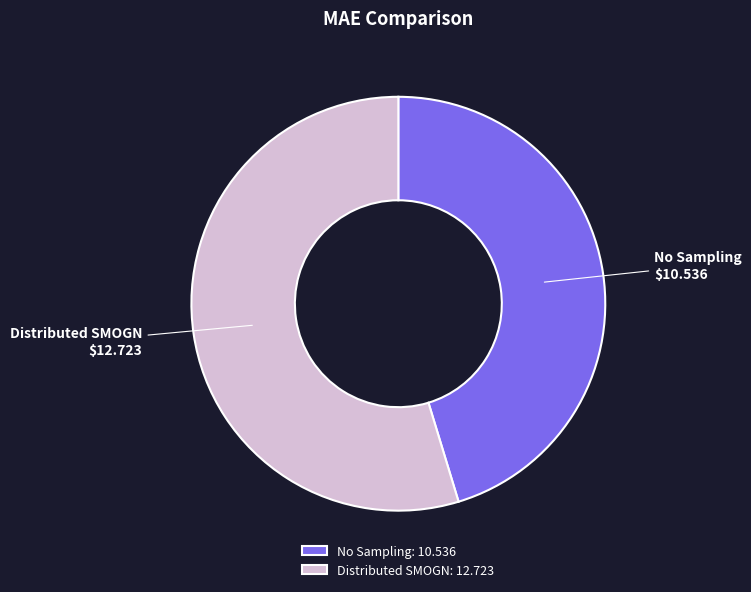

What is the largest slice in the pie chart?

Distributed SMOGN